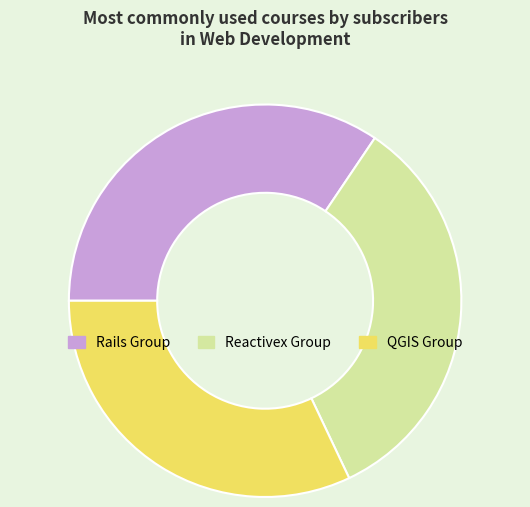

Combined, do Reactivex Group and Rails Group account for over 50%?

Yes